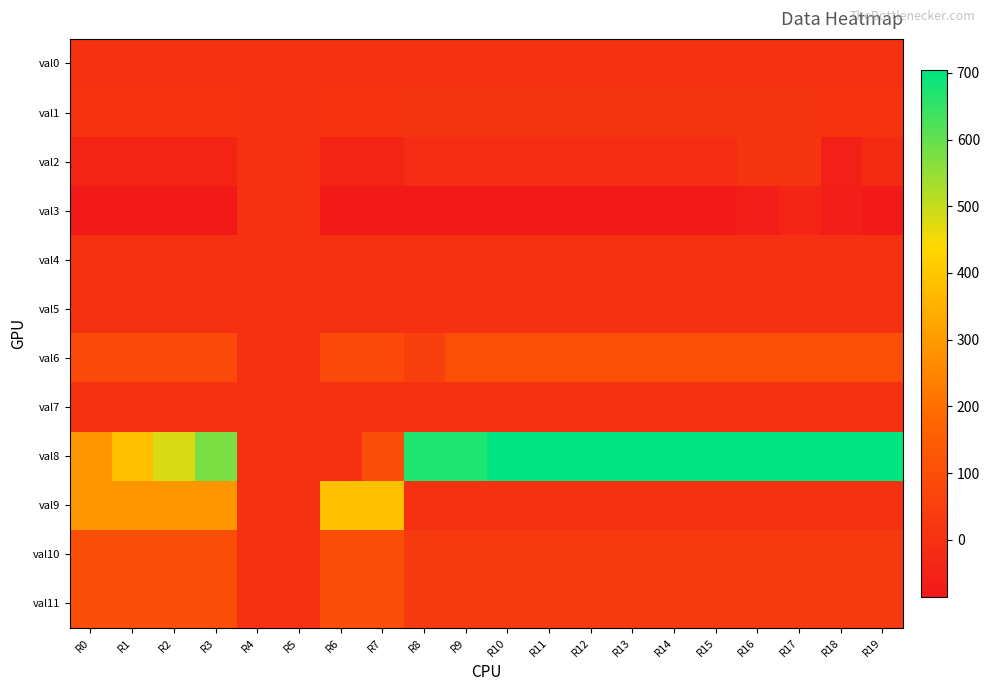

Reading left to right, transcribe all the data shown in this chart.

val0: R0=0	R1=0	R2=0	R3=0	R4=0	R5=0	R6=0	R7=0	R8=0	R9=0	R10=0	R11=0	R12=0	R13=0	R14=0	R15=0	R16=0	R17=0	R18=0	R19=0
val1: R0=4	R1=4	R2=4	R3=4	R4=0	R5=0	R6=4	R7=4	R8=5	R9=5	R10=5	R11=5	R12=5	R13=5	R14=5	R15=6	R16=5	R17=5	R18=4	R19=4
val2: R0=-47	R1=-47	R2=-47	R3=-47	R4=0	R5=0	R6=-47	R7=-47	R8=-20	R9=-18	R10=-18	R11=-18	R12=-18	R13=-18	R14=-18	R15=-18	R16=5	R17=10	R18=-59	R19=-26
val3: R0=-85	R1=-85	R2=-85	R3=-85	R4=0	R5=0	R6=-85	R7=-85	R8=-80	R9=-80	R10=-80	R11=-80	R12=-80	R13=-80	R14=-80	R15=-80	R16=-68	R17=-43	R18=-67	R19=-84
val4: R0=0	R1=0	R2=0	R3=0	R4=0	R5=0	R6=0	R7=0	R8=0	R9=0	R10=0	R11=0	R12=0	R13=0	R14=0	R15=0	R16=0	R17=0	R18=0	R19=0
val5: R0=0	R1=0	R2=0	R3=0	R4=0	R5=0	R6=0	R7=0	R8=1	R9=1	R10=1	R11=1	R12=1	R13=1	R14=1	R15=1	R16=1	R17=1	R18=1	R19=1
val6: R0=80	R1=80	R2=80	R3=80	R4=0	R5=0	R6=80	R7=80	R8=50	R9=100	R10=100	R11=100	R12=100	R13=100	R14=100	R15=100	R16=100	R17=100	R18=100	R19=100
val7: R0=0	R1=0	R2=0	R3=0	R4=0	R5=0	R6=0	R7=0	R8=0	R9=0	R10=0	R11=0	R12=0	R13=0	R14=0	R15=0	R16=0	R17=0	R18=0	R19=0
val8: R0=288	R1=384	R2=480	R3=576	R4=0	R5=0	R6=0	R7=96	R8=672	R9=672	R10=704	R11=704	R12=704	R13=704	R14=704	R15=704	R16=704	R17=704	R18=704	R19=704
val9: R0=288	R1=288	R2=288	R3=288	R4=0	R5=0	R6=384	R7=384	R8=0	R9=0	R10=0	R11=0	R12=0	R13=0	R14=0	R15=0	R16=0	R17=0	R18=0	R19=0
val10: R0=96	R1=96	R2=96	R3=96	R4=0	R5=0	R6=96	R7=96	R8=32	R9=32	R10=32	R11=32	R12=32	R13=32	R14=32	R15=32	R16=32	R17=32	R18=32	R19=32
val11: R0=96	R1=96	R2=96	R3=96	R4=0	R5=0	R6=96	R7=96	R8=32	R9=32	R10=32	R11=32	R12=32	R13=32	R14=32	R15=32	R16=32	R17=32	R18=32	R19=32